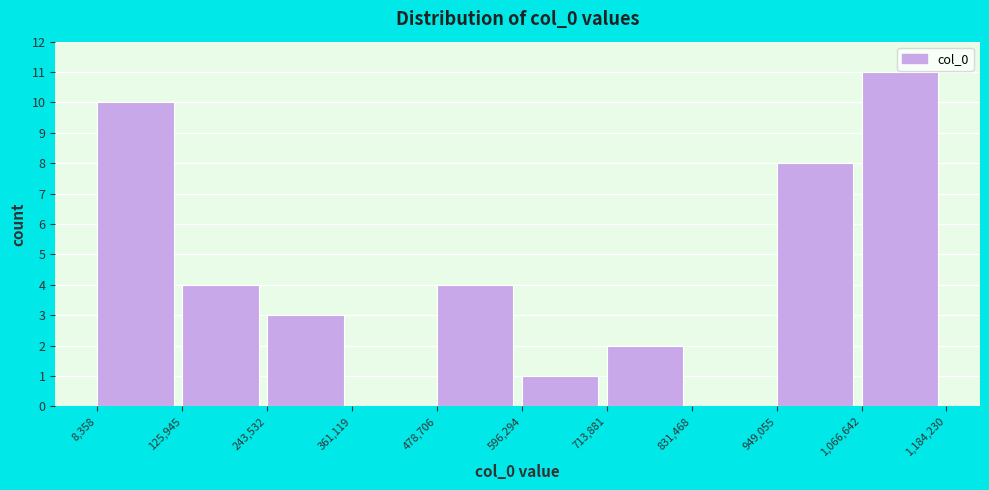

Reading left to right, list every bar in this chart as the range it spans on the x-axis followed by its height. The values are not printed on the chart, so give them approximately, as read against the axis.

8,358 to 125,945: 10
125,945 to 243,532: 4
243,532 to 361,119: 3
361,119 to 478,706: 0
478,706 to 596,294: 4
596,294 to 713,881: 1
713,881 to 831,468: 2
831,468 to 949,055: 0
949,055 to 1,066,642: 8
1,066,642 to 1,184,230: 11